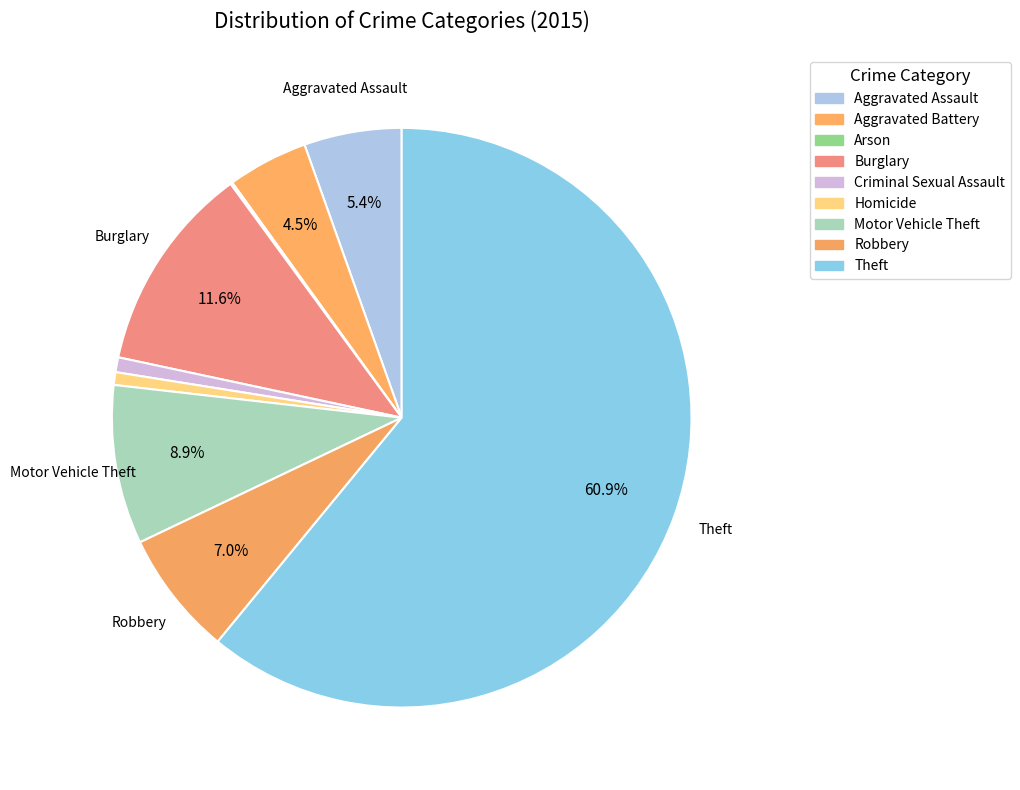

Which slice represents more than half of the pie?

Theft